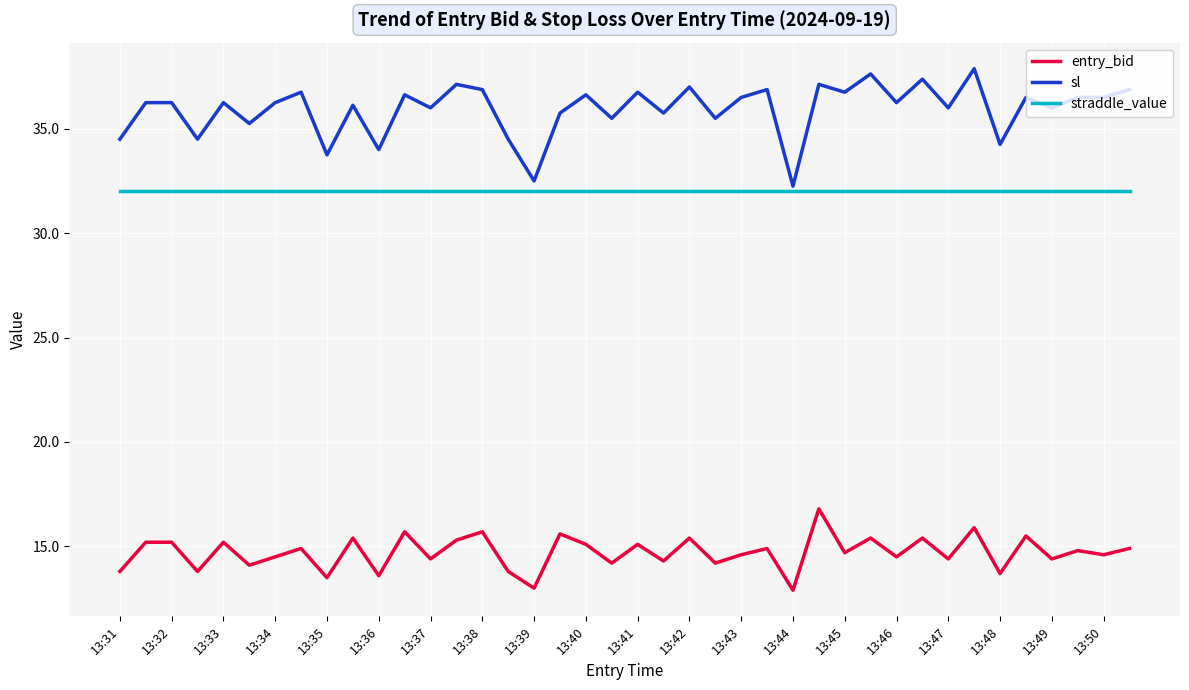

How many series are shown in this chart?

3